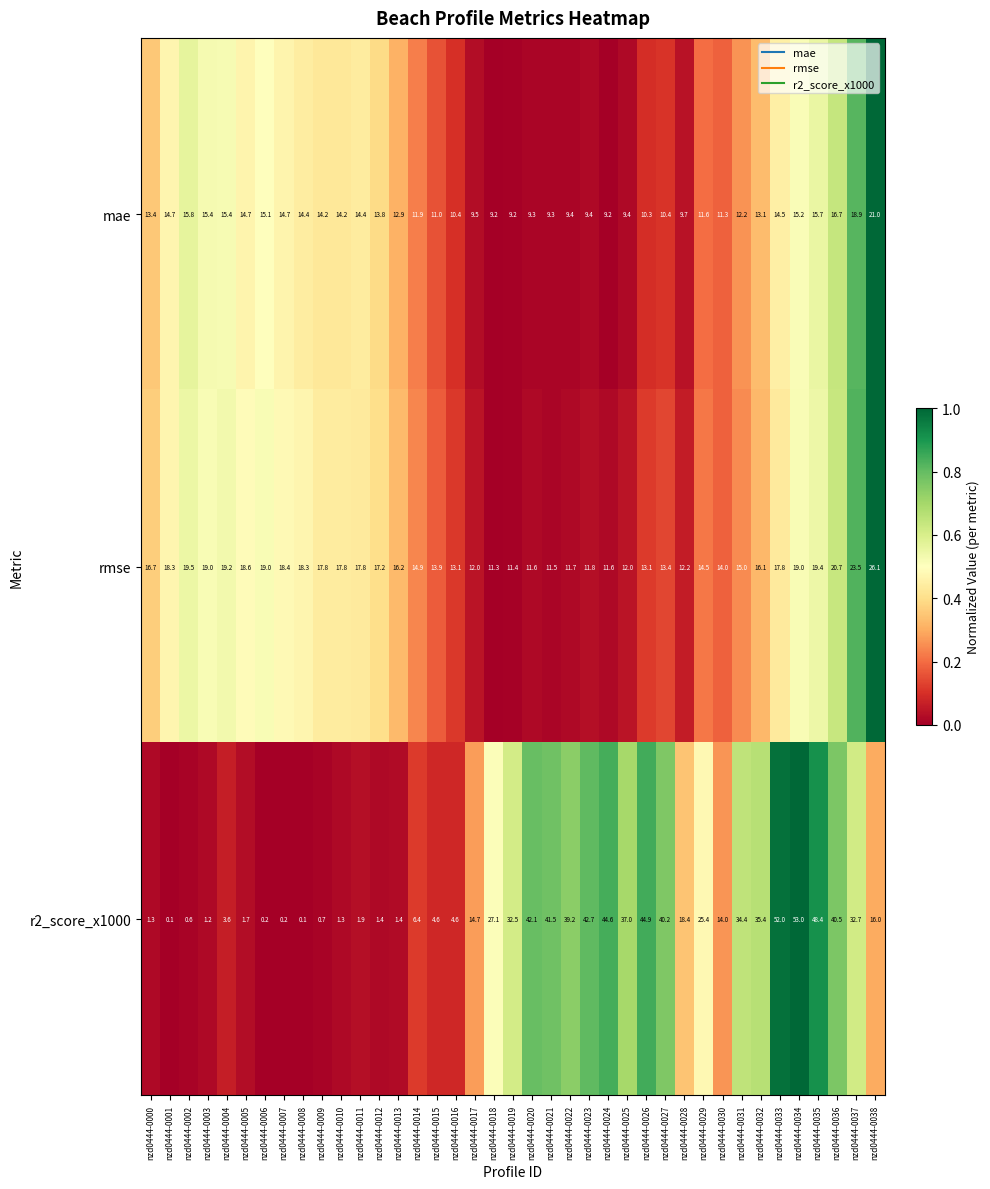

What is the greatest value displayed?

53.0